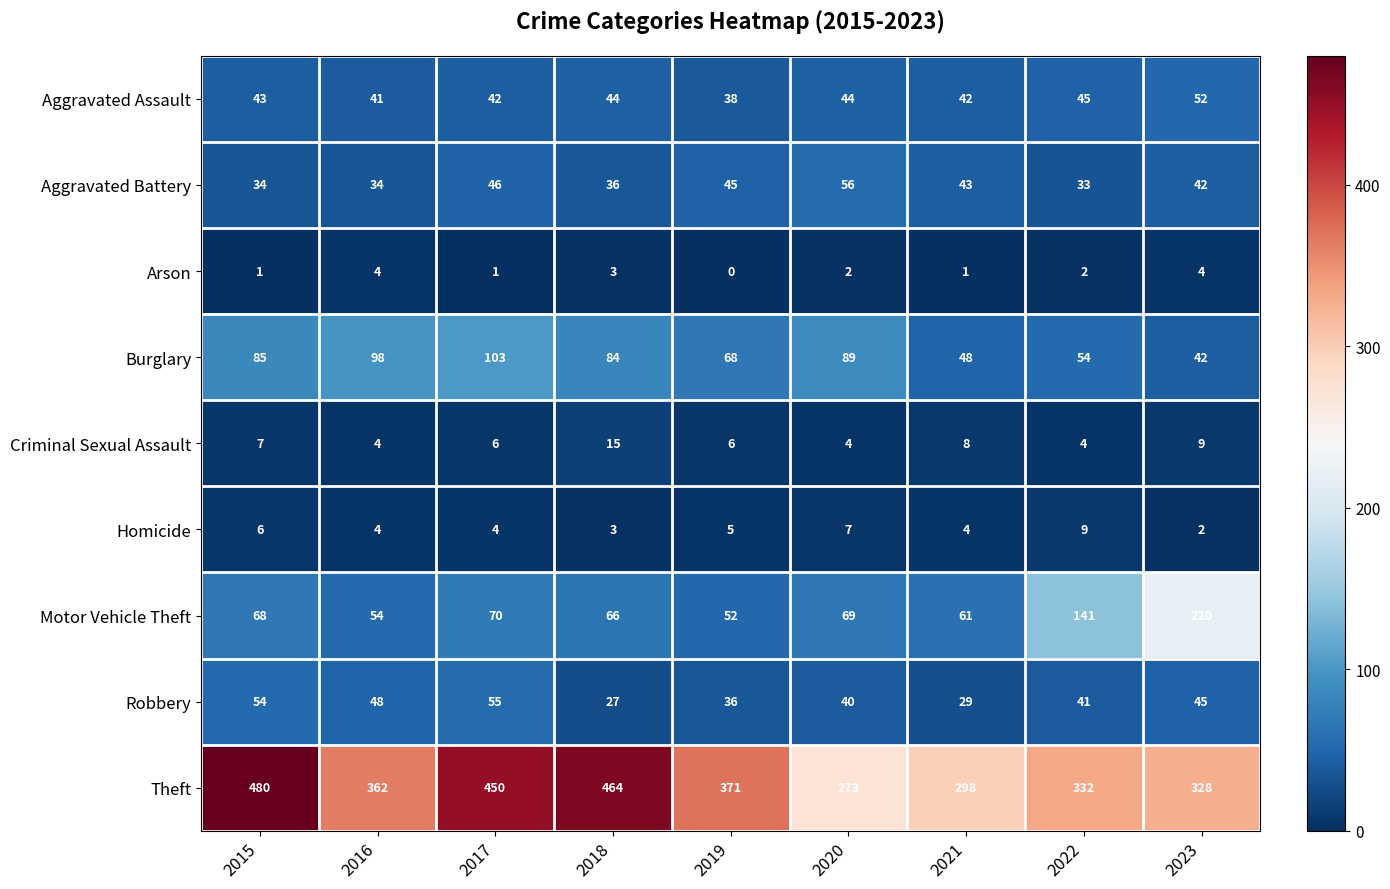

Which label corresponds to the smallest value in the chart?

2019